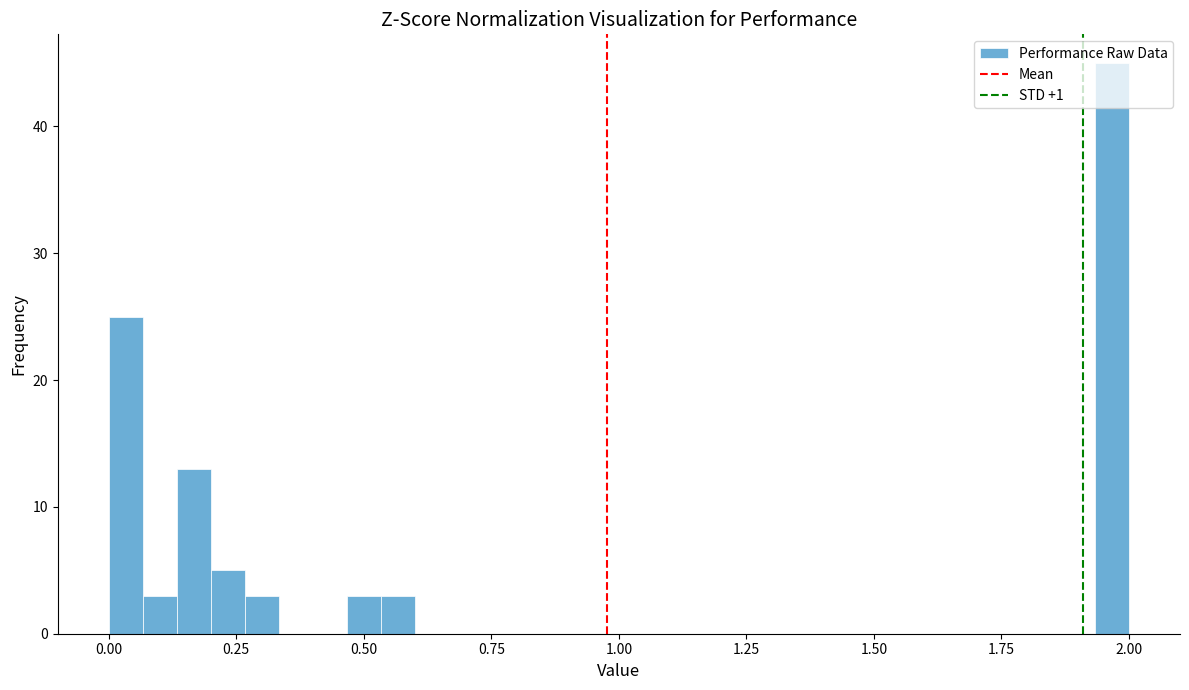

Read against the x-axis, roughly where is the centre of the tallest bar?

1.95